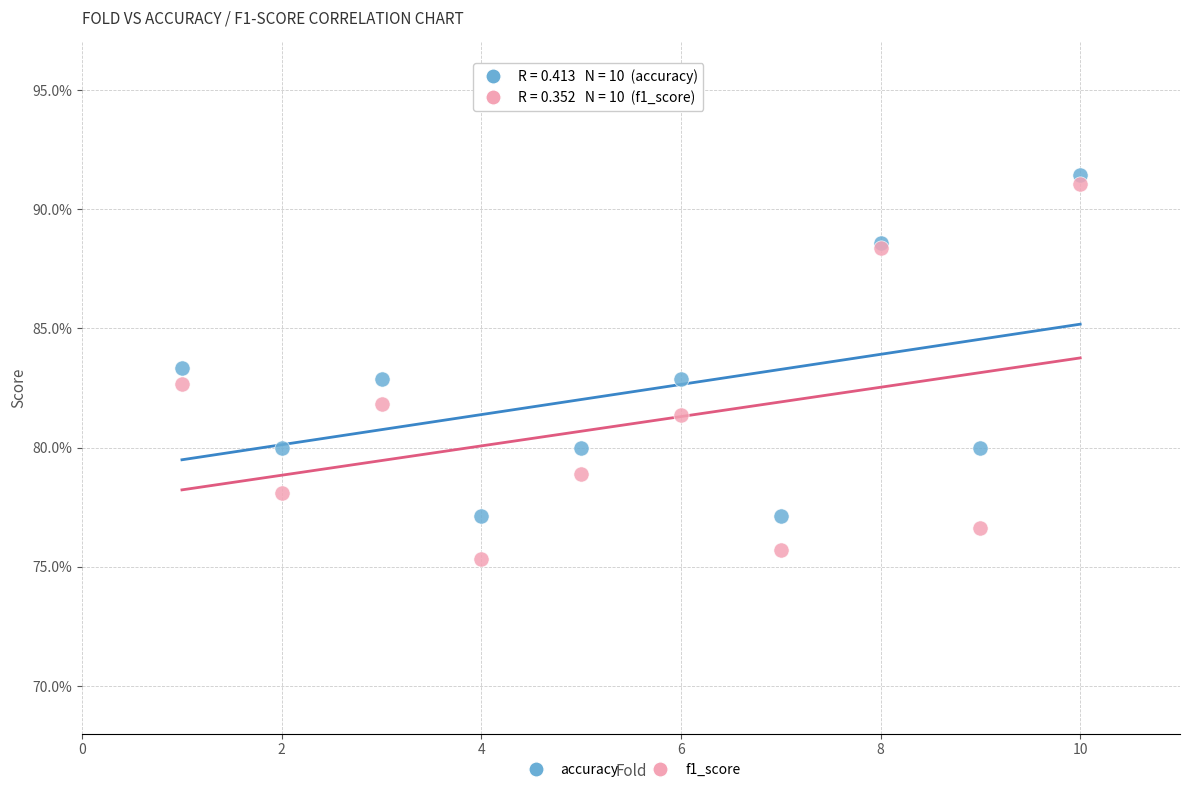

Which series has the widest spread of Y values?

f1_score